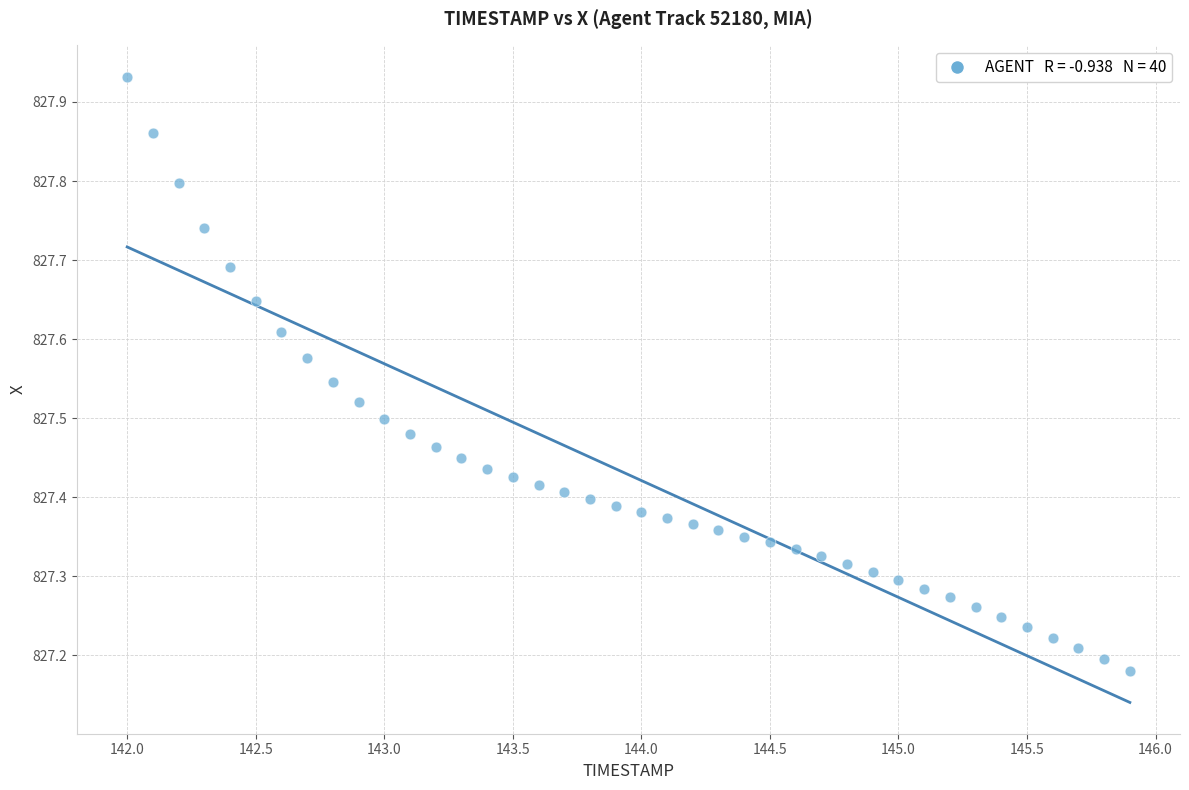

What is the range of X values (max minus min)?

3.9